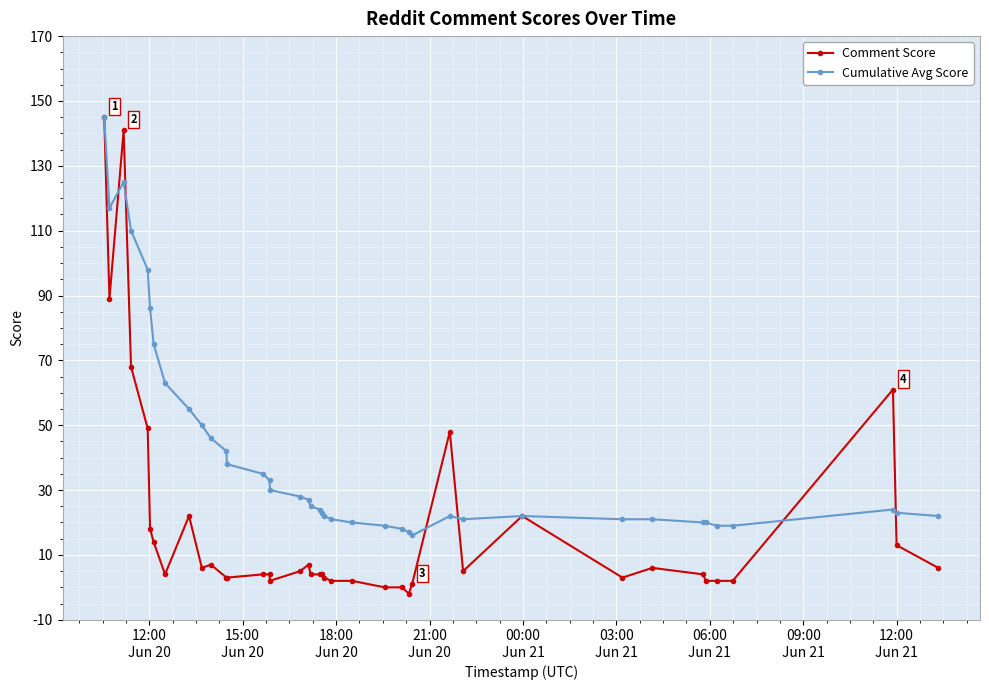

Rank the series by their average value, from lowest to highest.

Comment Score, Cumulative Avg Score